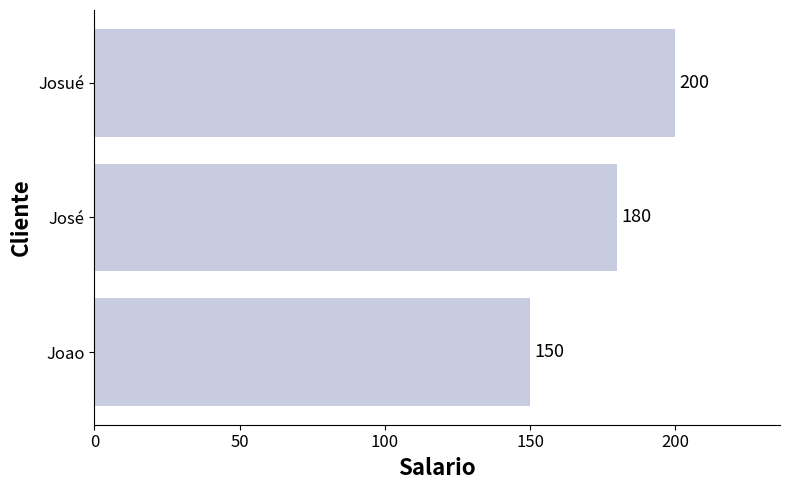

What is the smallest value displayed?

150